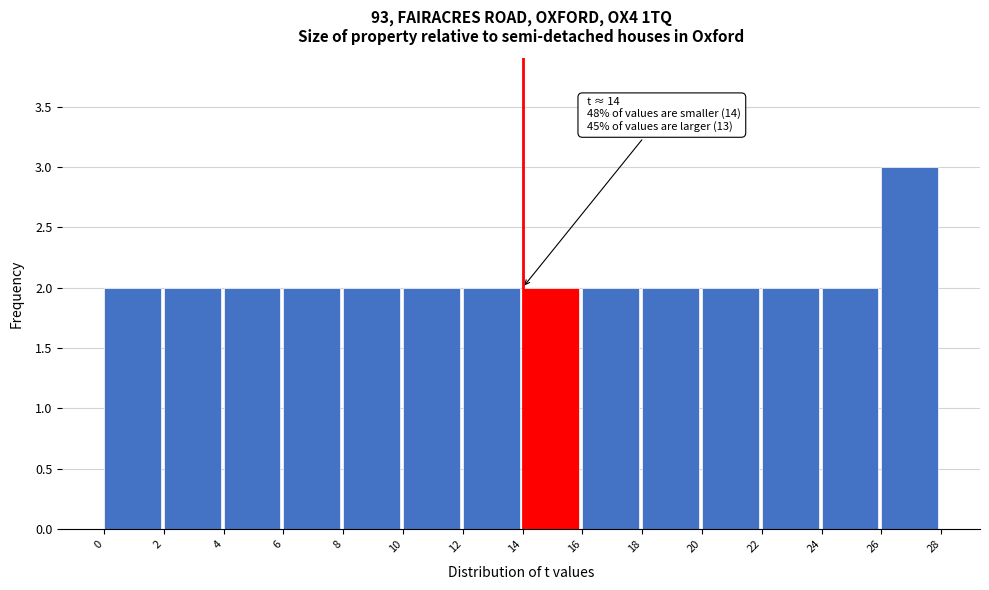

Which range on the x-axis has the tallest bar?

26 to 28